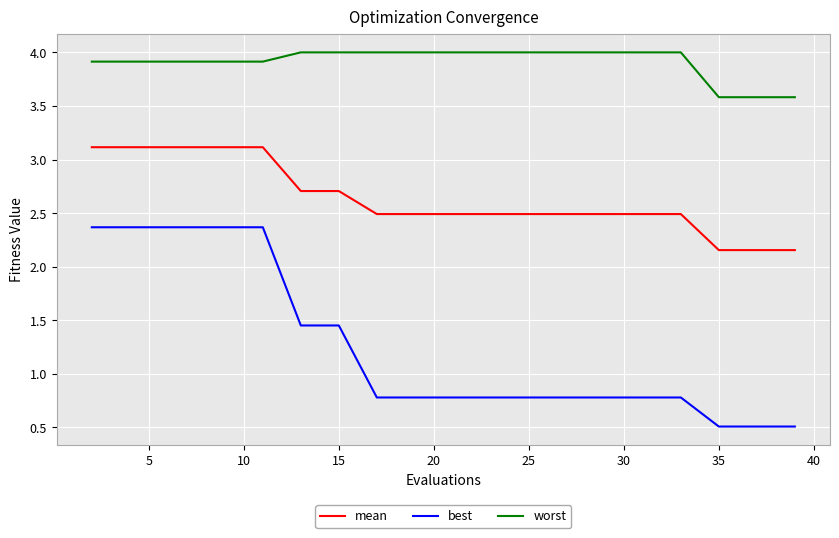

List the series in order of their overall mean, lowest first.

best, mean, worst